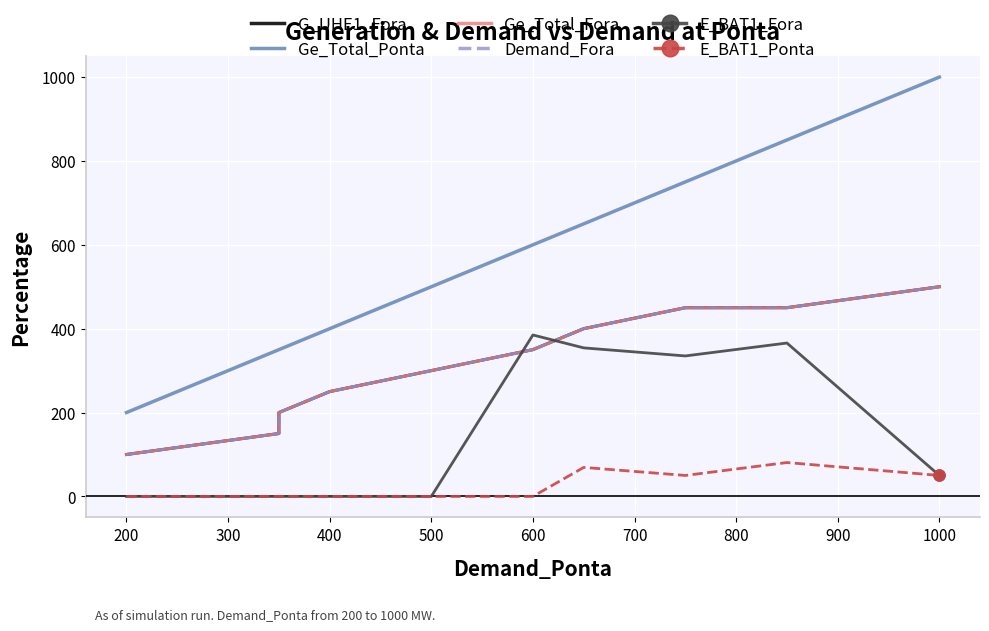

True or false: Demand_Fora and G_UHE1_Fora cross at least once.

False